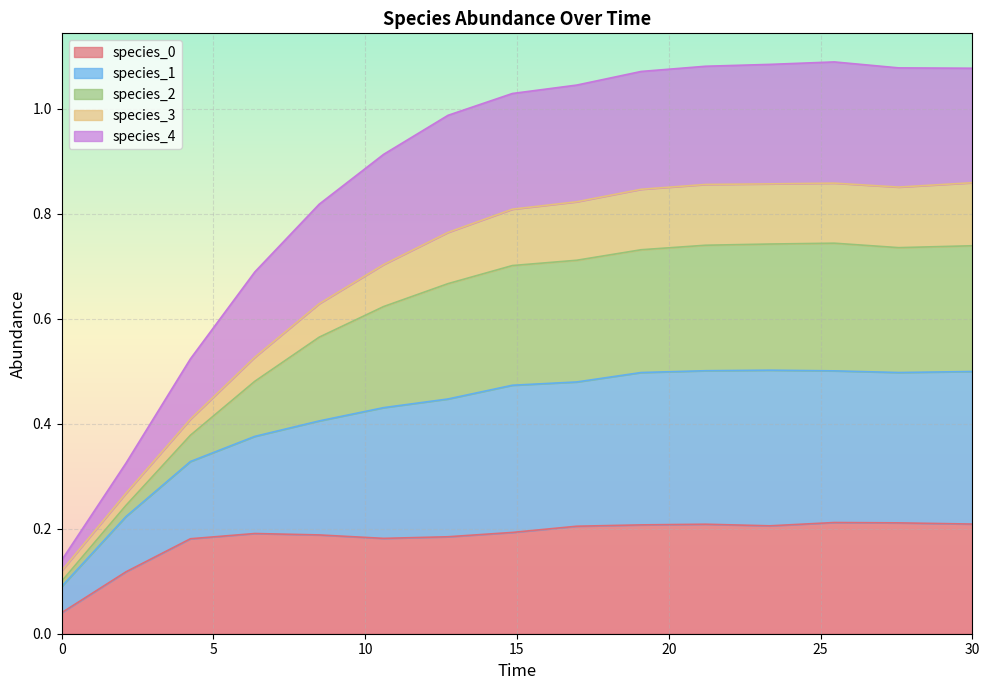

Which series has the widest spread of values?

species_2